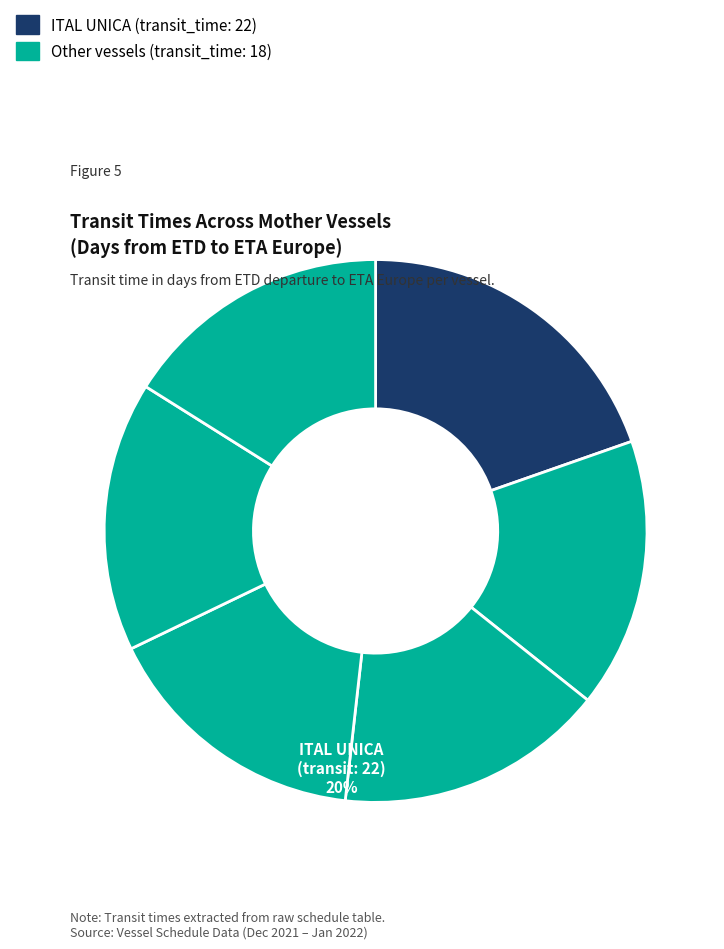

How many slices are in this pie chart?

6